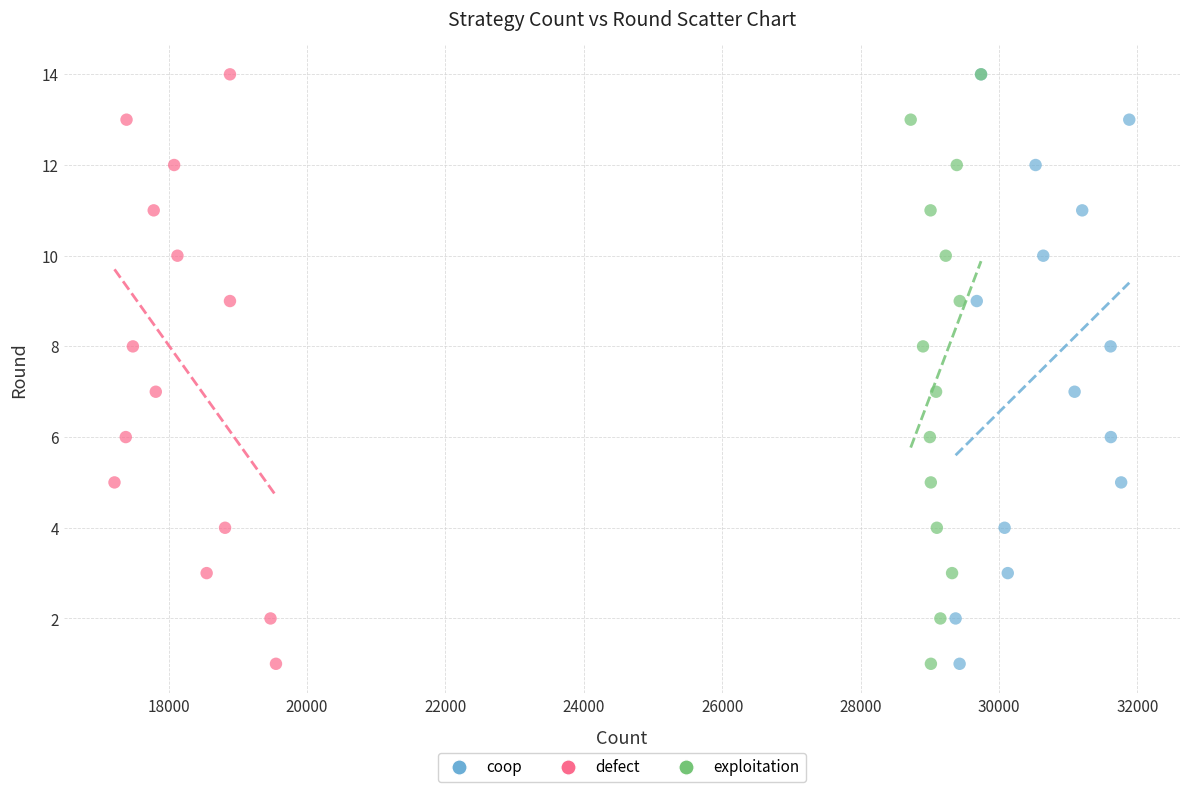

What are all the series names shown in the legend?

coop, defect, exploitation